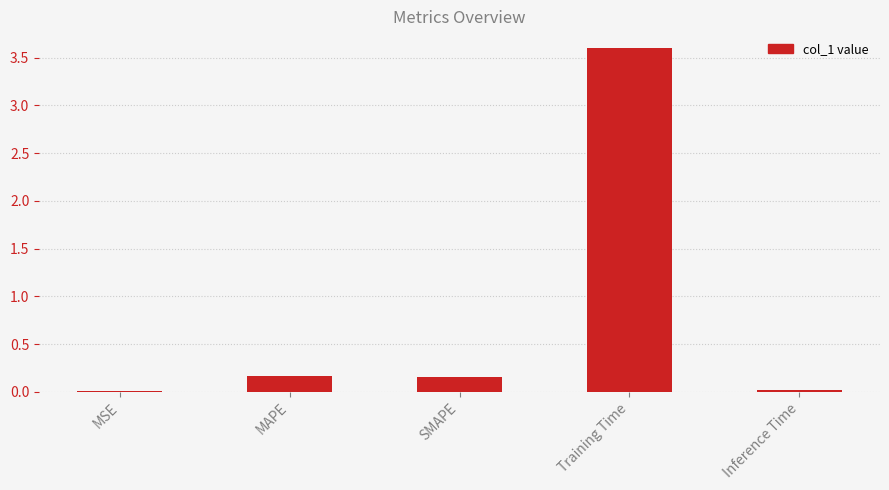

Which category has the highest value across all series?

Training Time